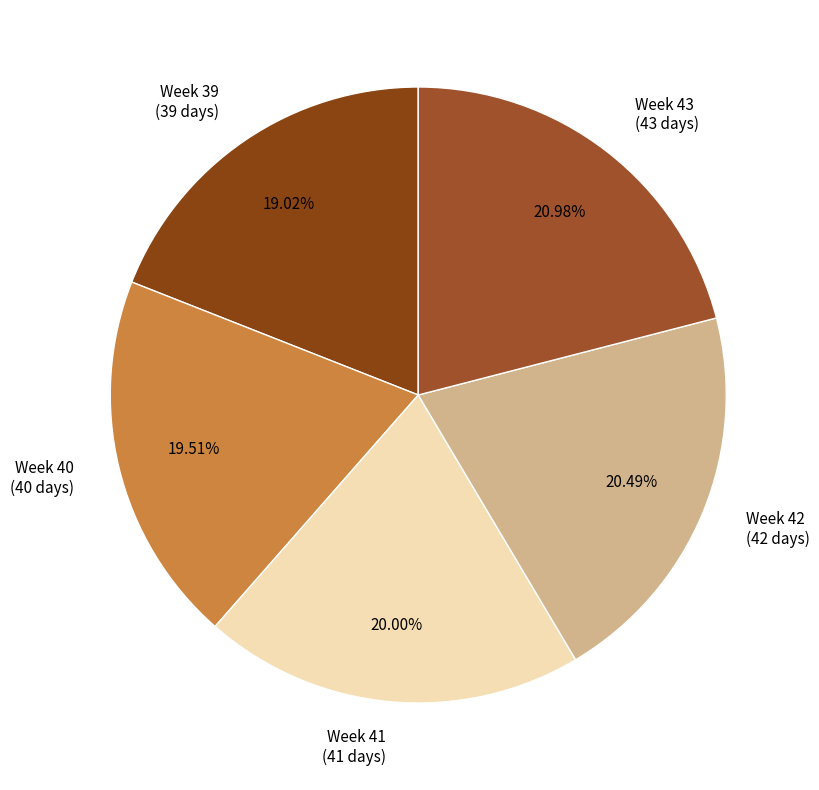

Do Week 42 (42 days) and Week 43 (43 days) together represent more than half of the pie?

No